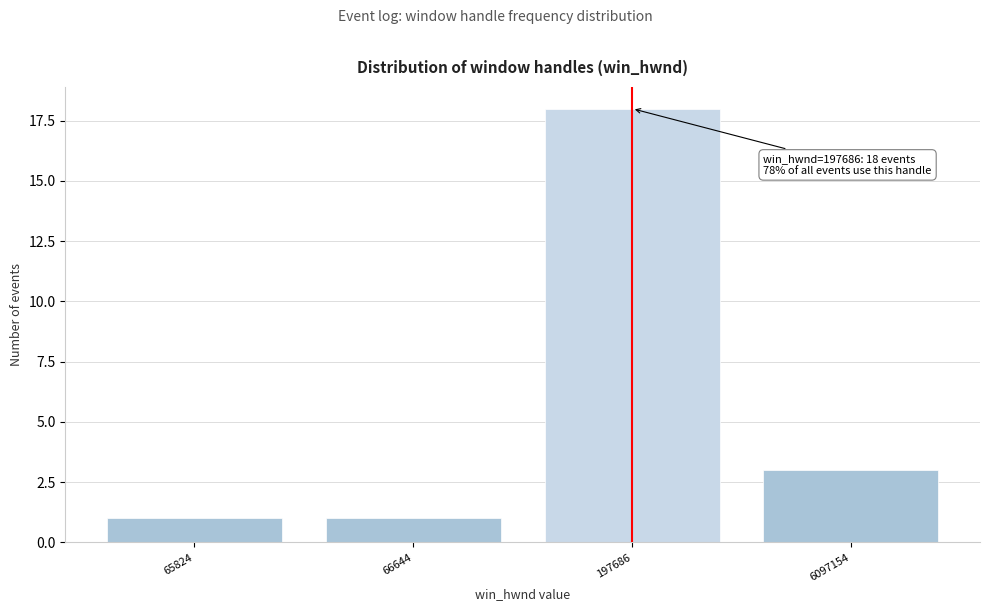

Reading right to left, list all the values displayed in this chart.

3	18	1	1